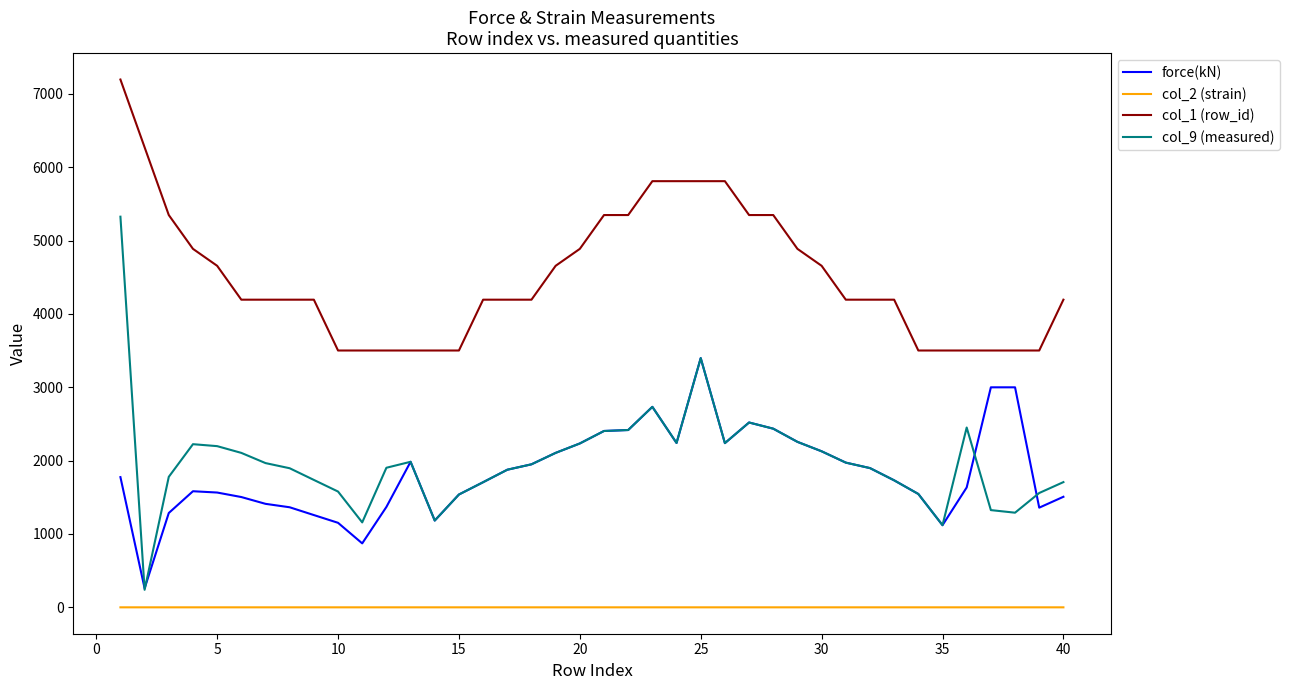

Which series has the largest total across all categories?

col_1 (row_id)